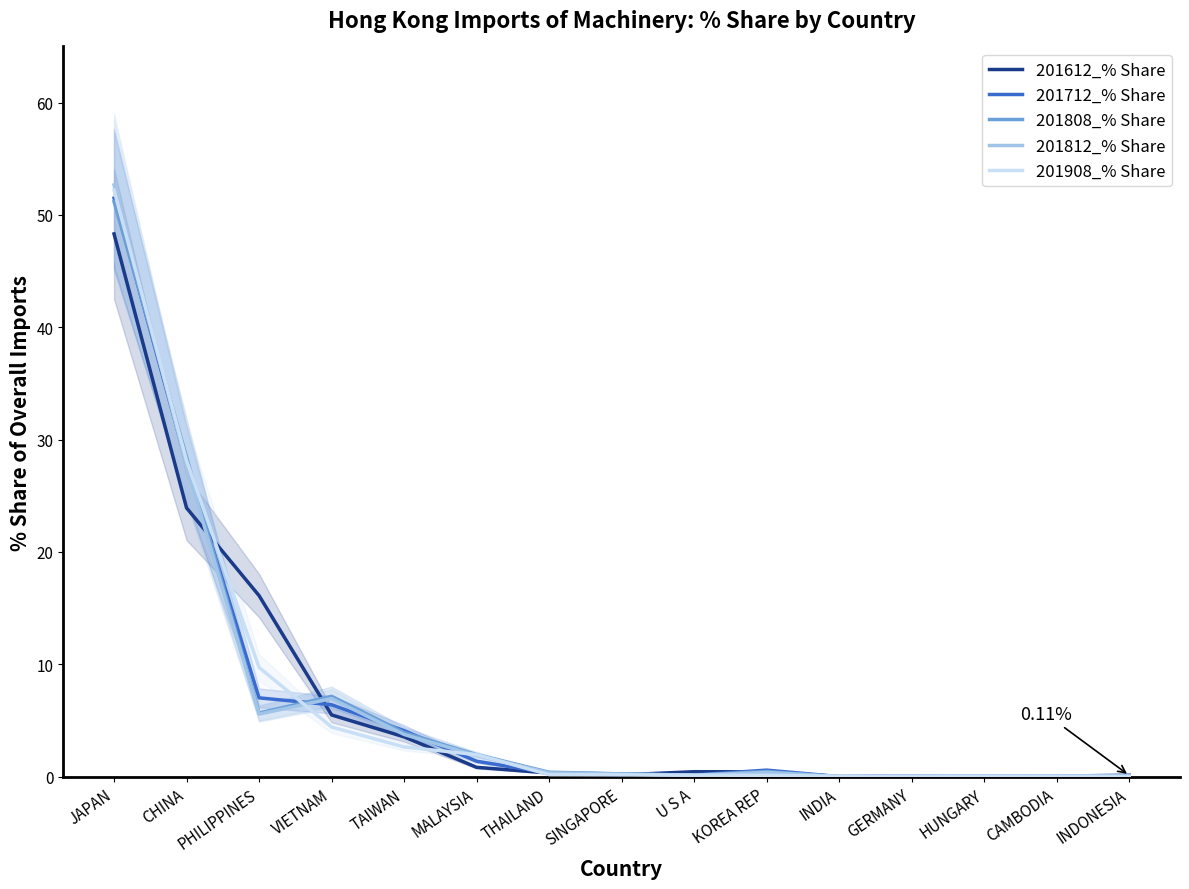

Which series has the largest total across all categories?

201908_% Share